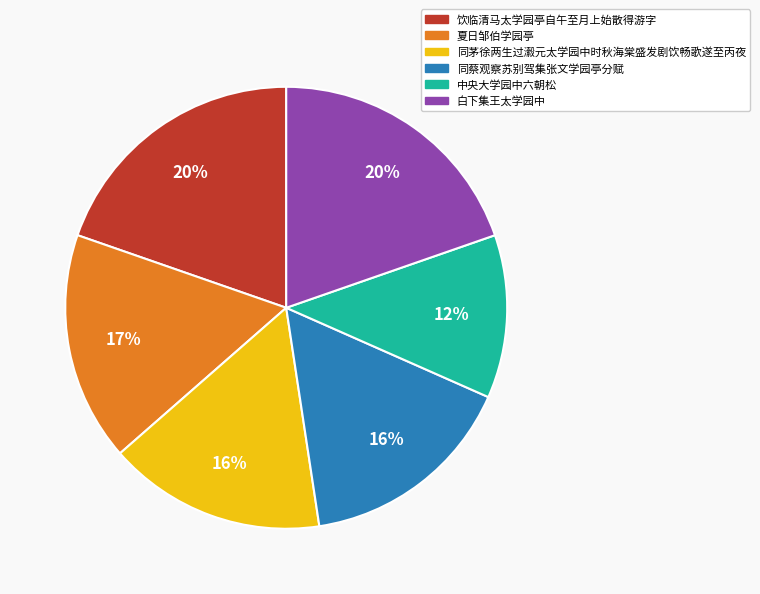

What is the ratio of the value at 夏日邹伯学园亭 to the value at 中央大学园中六朝松?

1.4